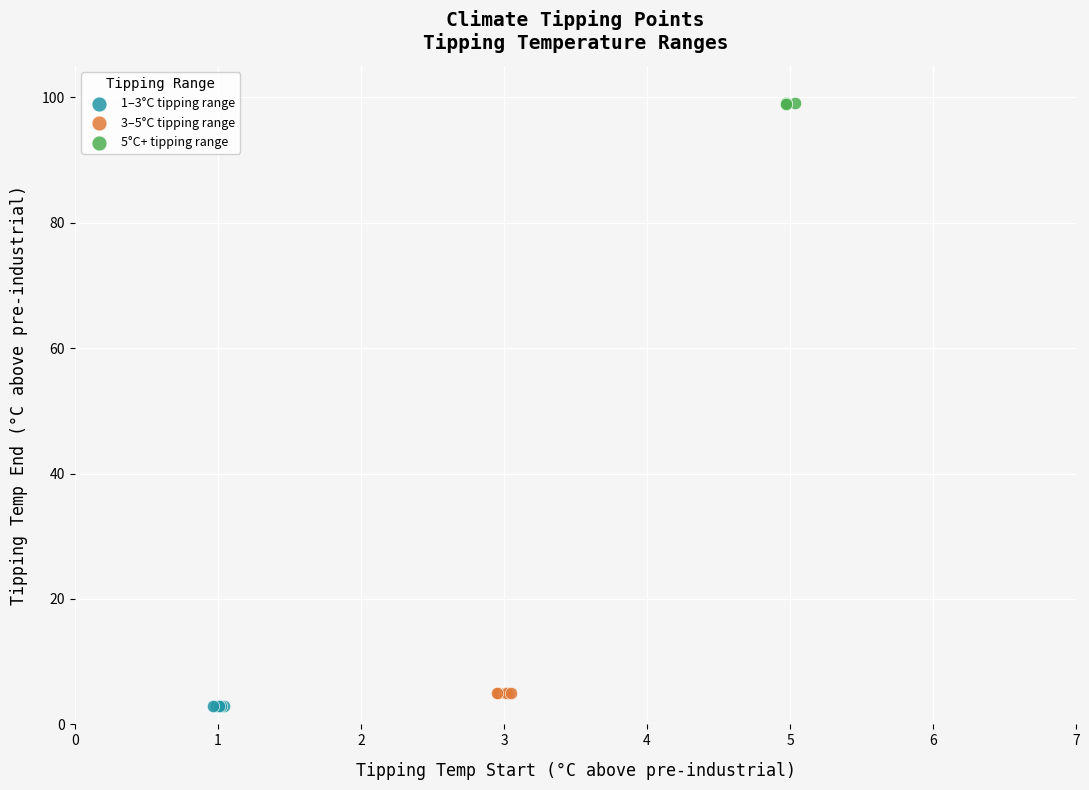

Which series reaches the maximum Y coordinate?

5°C+ tipping range